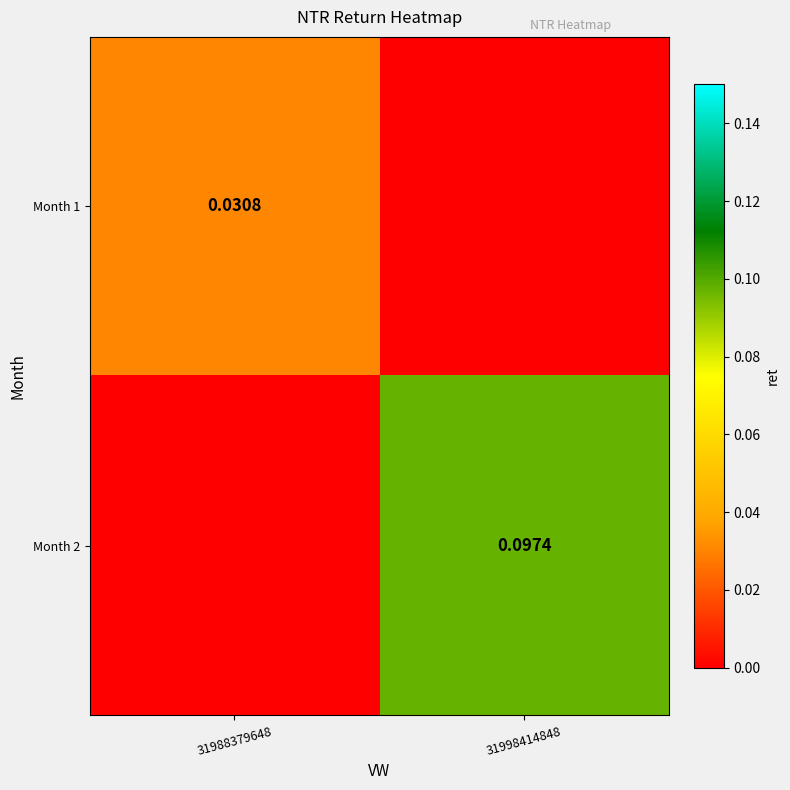

At which label is Month 2 closest to 0?

31988379648